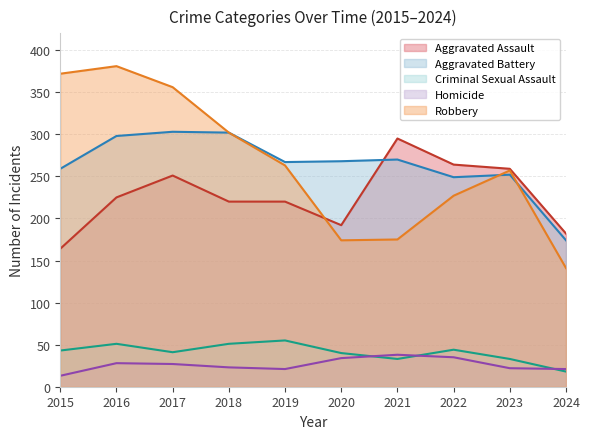

Reading left to right, what are all the values shown in this chart?

Aggravated Assault: 164	225	251	220	220	192	295	264	259	182
Aggravated Battery: 259	298	303	302	267	268	270	249	252	174
Criminal Sexual Assault: 43	51	41	51	55	40	33	44	33	18
Homicide: 13	28	27	23	21	34	38	35	22	21
Robbery: 372	381	356	302	263	174	175	227	257	141